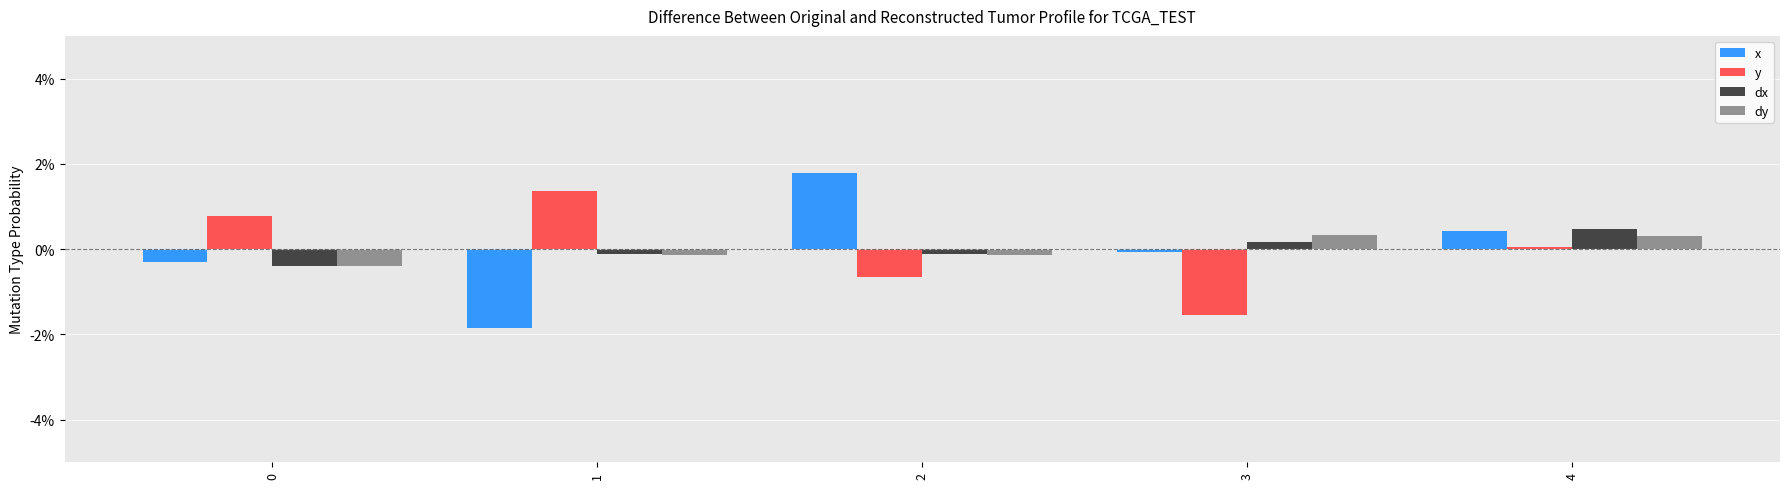

At how many categories does at least one series exceed 0?

5